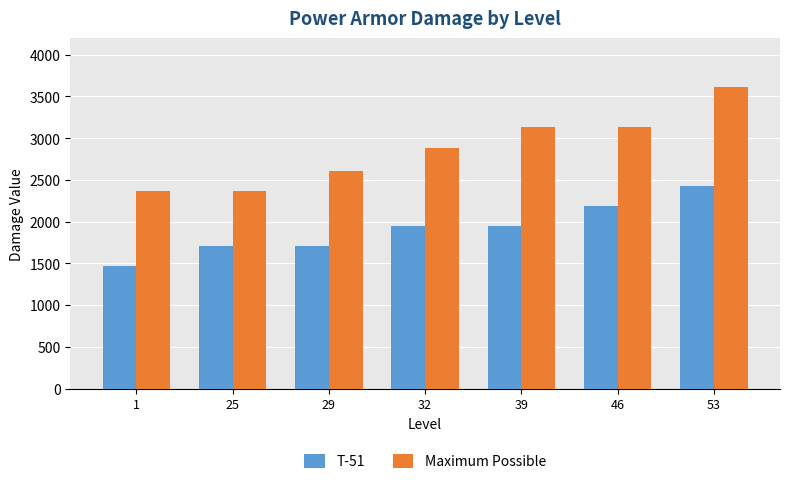

Which category has the lowest value in the T-51 series?

1